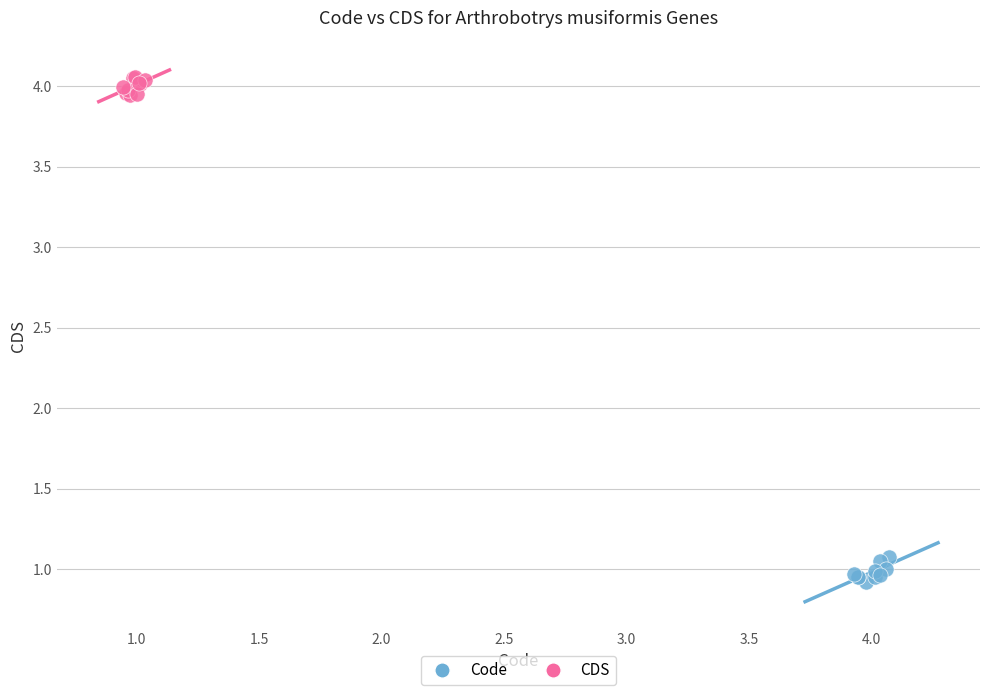

Which series reaches the maximum Y coordinate?

CDS